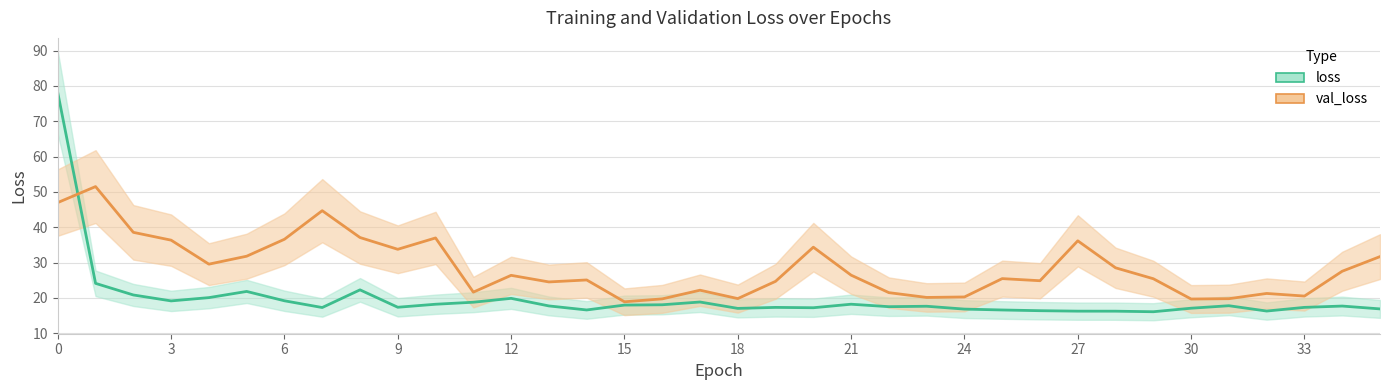

What is the difference between the loss values at 26 and 7?

0.9